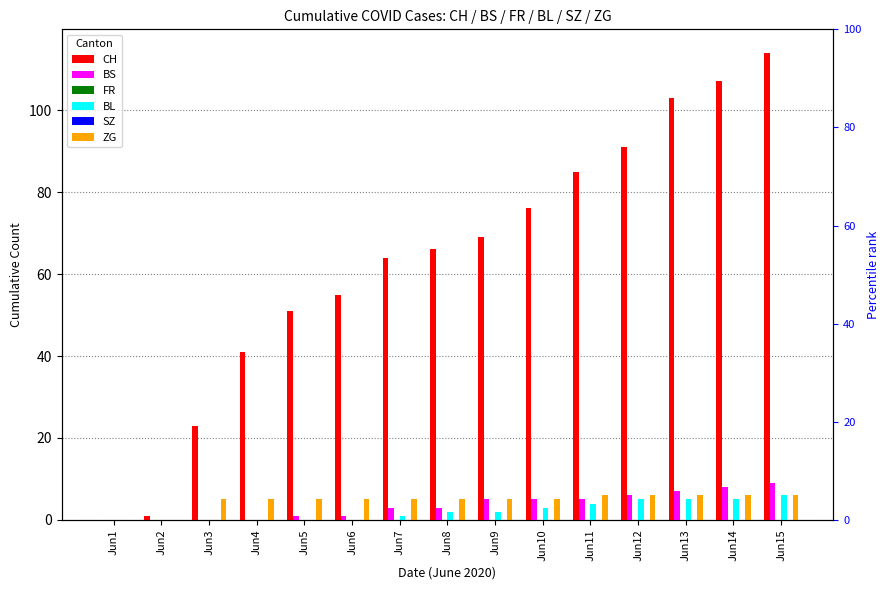

Reading right to left, transcribe all the data shown in this chart.

CH: 114	107	103	91	85	76	69	66	64	55	51	41	23	1	0
BS: 9	8	7	6	5	5	5	3	3	1	1	0	0	0	0
FR: 0	0	0	0	0	0	0	0	0	0	0	0	0	0	0
BL: 6	5	5	5	4	3	2	2	1	0	0	0	0	0	0
SZ: 0	0	0	0	0	0	0	0	0	0	0	0	0	0	0
ZG: 6	6	6	6	6	5	5	5	5	5	5	5	5	0	0